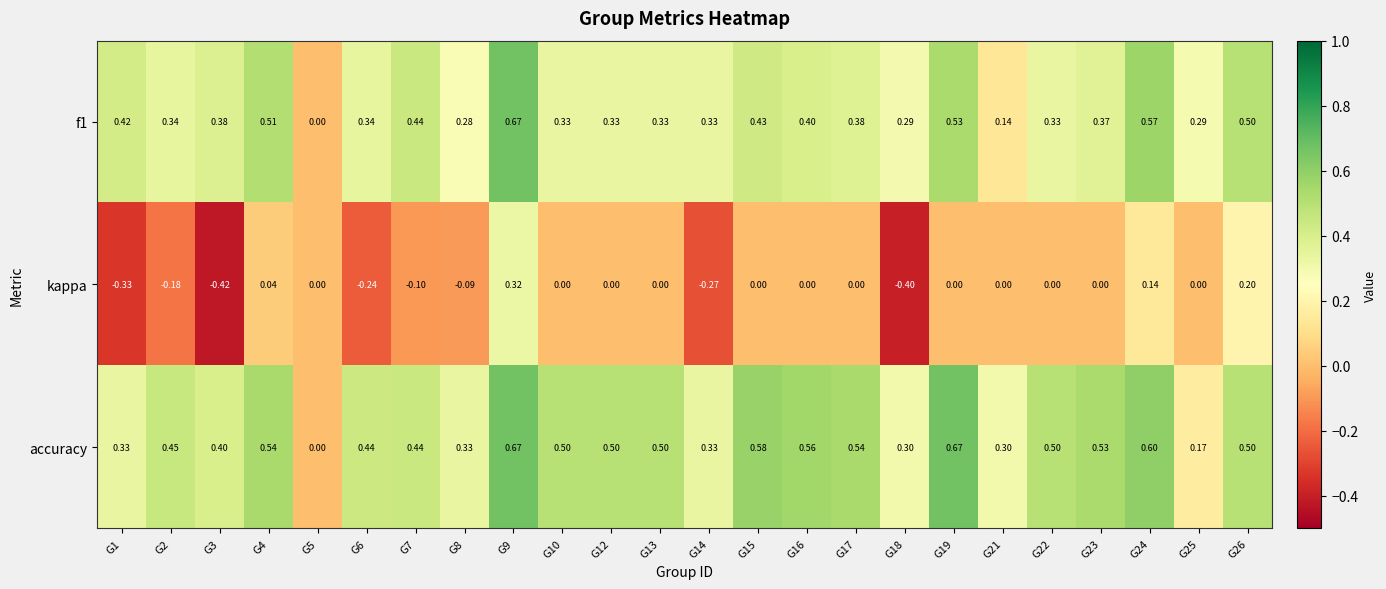

Is the value of kappa at G18 greater than the value of accuracy at G9?

No